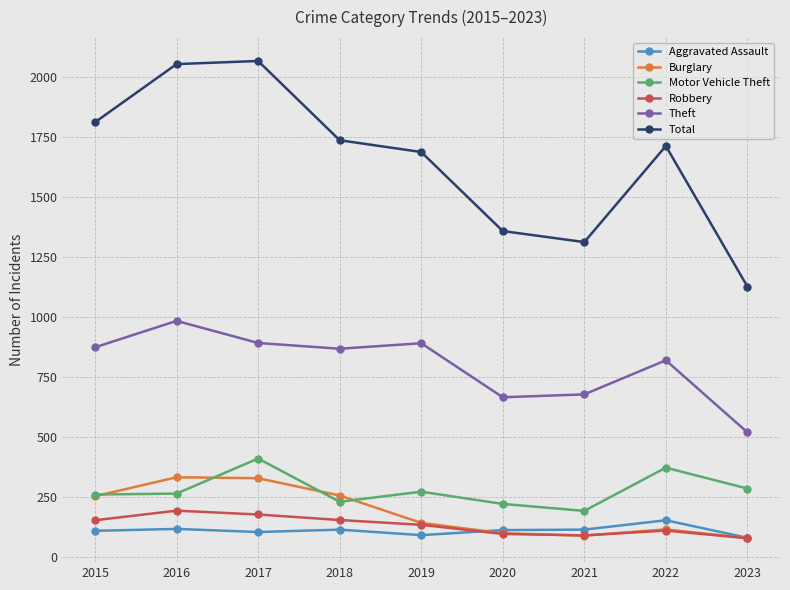

What is the smallest value displayed?

79